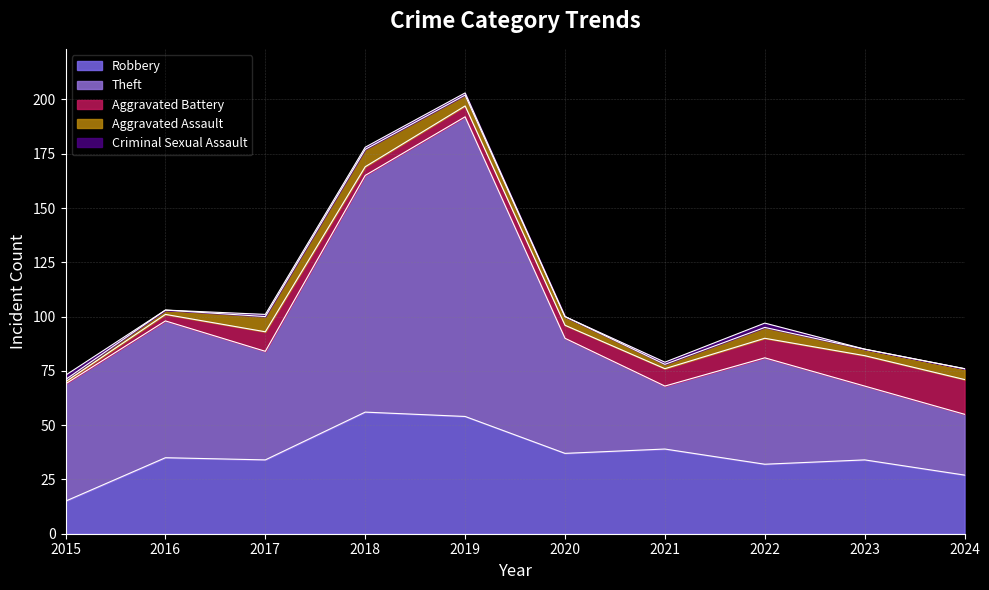

What is the maximum value for Robbery?

56